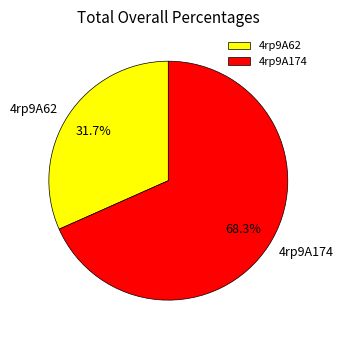

Which slice is the largest?

4rp9A174